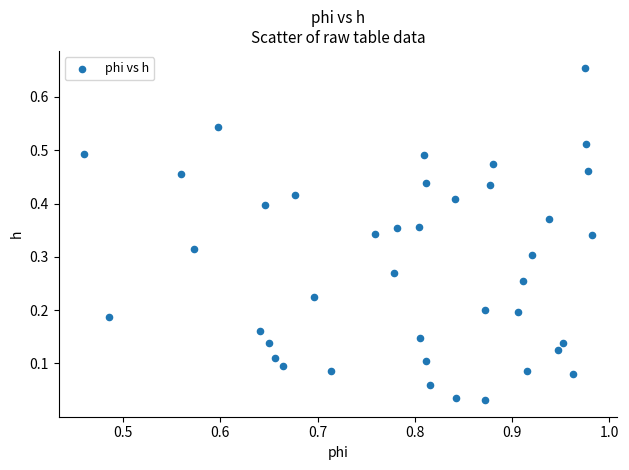

What is the range of Y values (max minus min)?

0.6